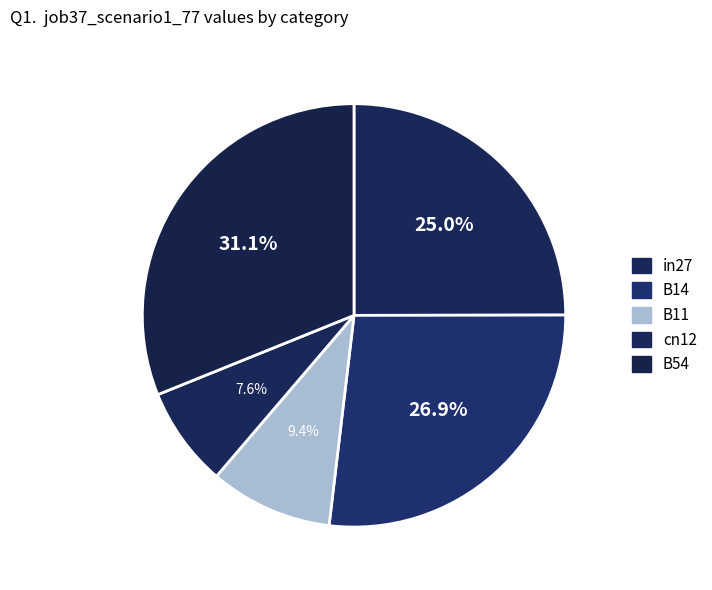

What portion of the pie excludes cn12?

92.4%